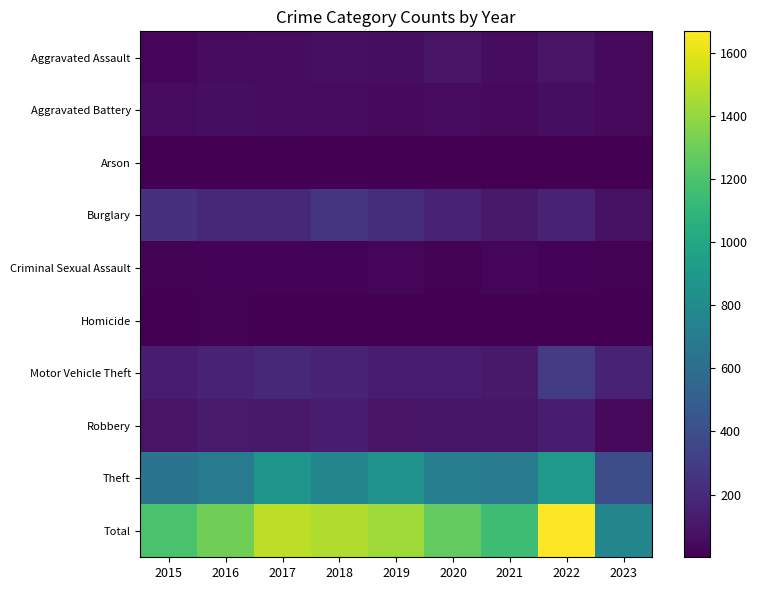

Reading right to left, extract all data points from this chart.

Aggravated Assault: 2023=41	2022=89	2021=58	2020=88	2019=61	2018=72	2017=59	2016=50	2015=31
Aggravated Battery: 2023=43	2022=66	2021=43	2020=48	2019=45	2018=52	2017=54	2016=60	2015=50
Arson: 2023=1	2022=7	2021=6	2020=4	2019=5	2018=6	2017=1	2016=3	2015=3
Burglary: 2023=77	2022=161	2021=117	2020=167	2019=221	2018=257	2017=192	2016=194	2015=236
Criminal Sexual Assault: 2023=9	2022=19	2021=24	2020=12	2019=29	2018=19	2017=19	2016=19	2015=13
Homicide: 2023=2	2022=6	2021=2	2020=6	2019=3	2018=5	2017=2	2016=8	2015=4
Motor Vehicle Theft: 2023=160	2022=291	2021=113	2020=134	2019=125	2018=164	2017=191	2016=163	2015=125
Robbery: 2023=42	2022=125	2021=95	2020=94	2019=89	2018=130	2017=115	2016=123	2015=87
Theft: 2023=394	2022=905	2021=691	2020=714	2019=855	2018=767	2017=873	2016=689	2015=641
Total: 2023=769	2022=1669	2021=1149	2020=1267	2019=1433	2018=1472	2017=1506	2016=1309	2015=1190